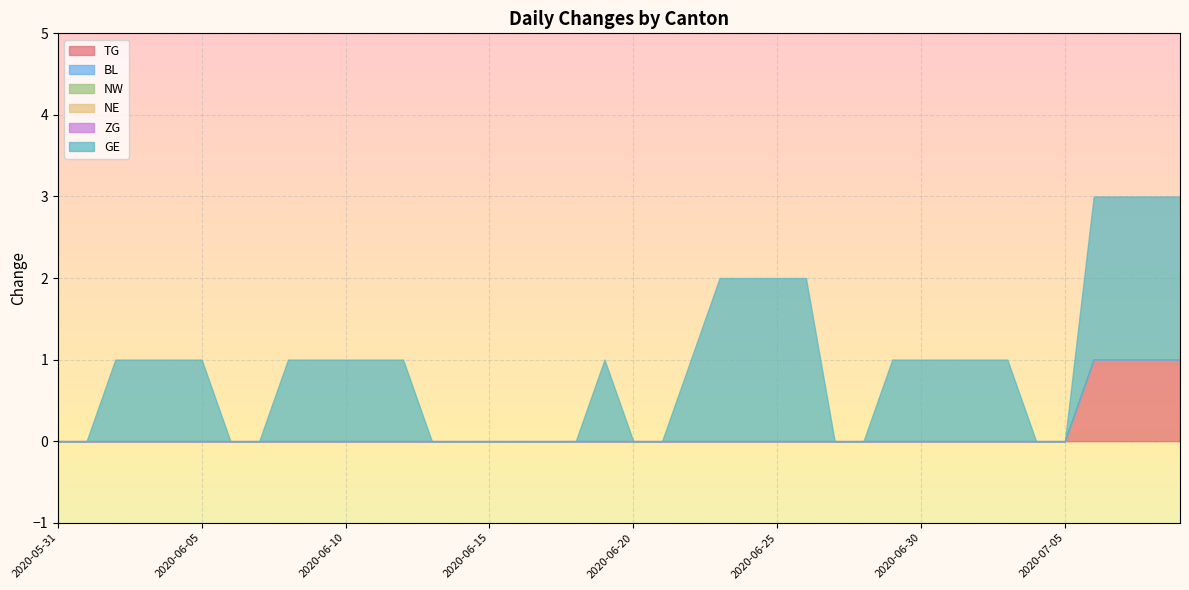

The TG series shows -1 at 2020-06-12. True or false?

False